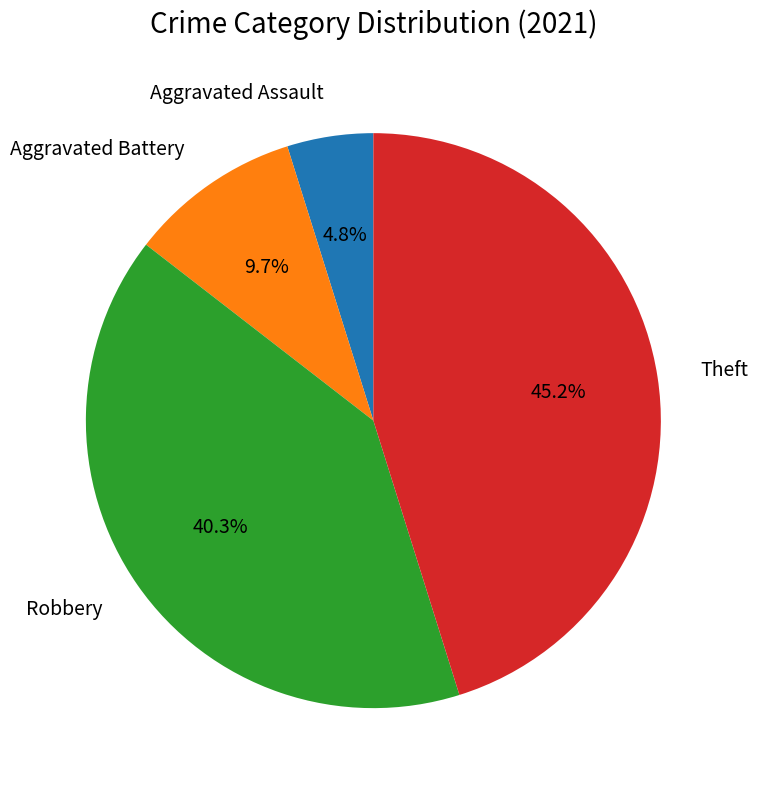

True or false: Aggravated Assault accounts for 5% of the total.

True